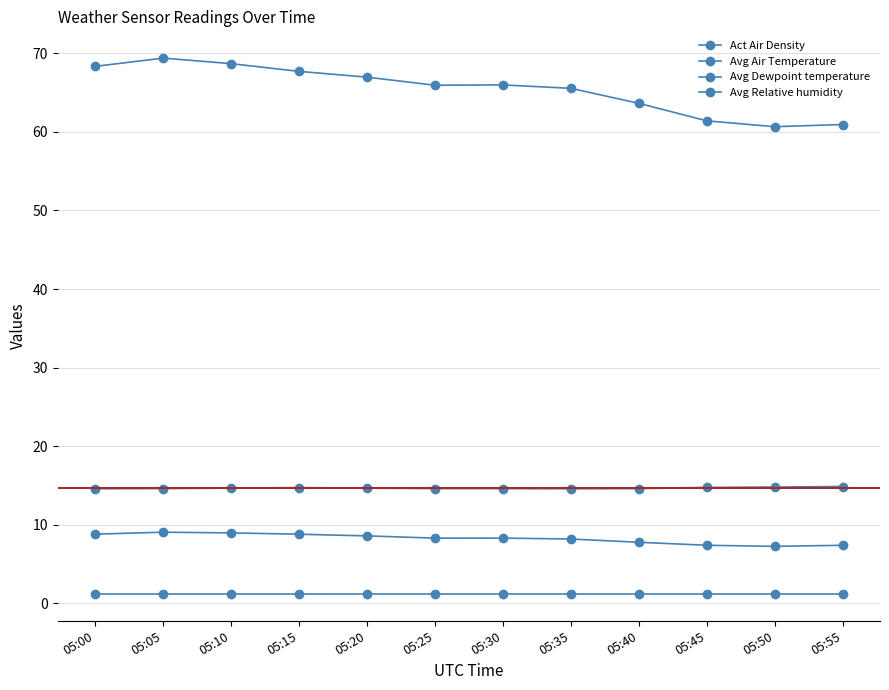

The Act Air Density series shows 1.2 at 05:30. True or false?

True